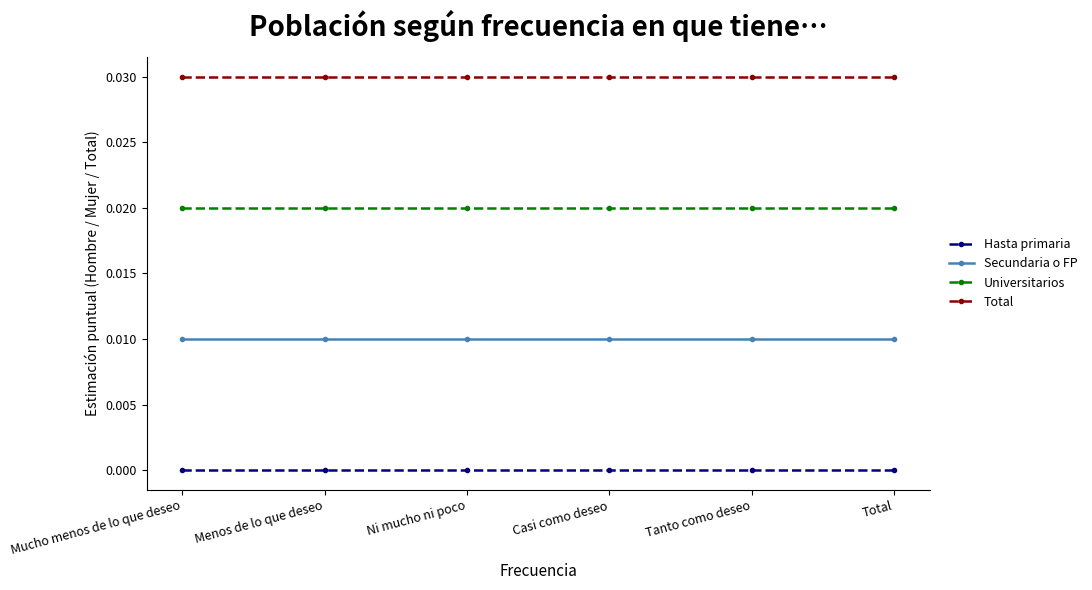

What is the sum of all Secundaria o FP values?

0.1